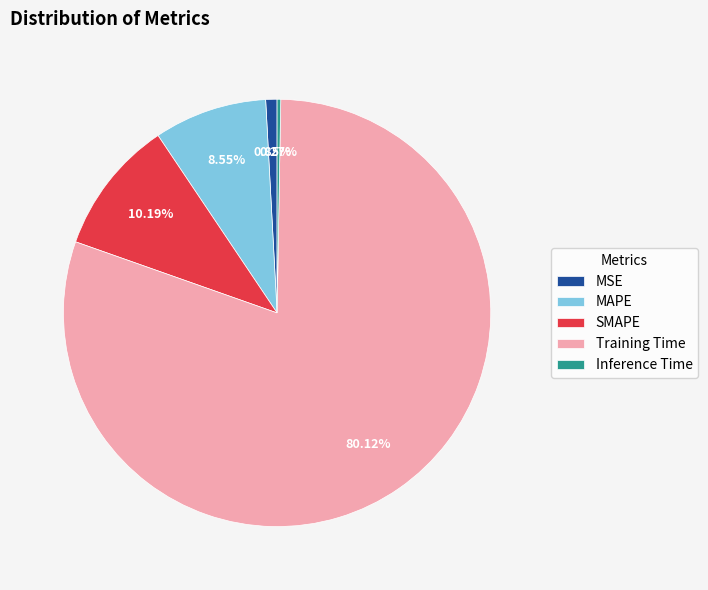

True or false: MAPE accounts for 9% of the total.

True